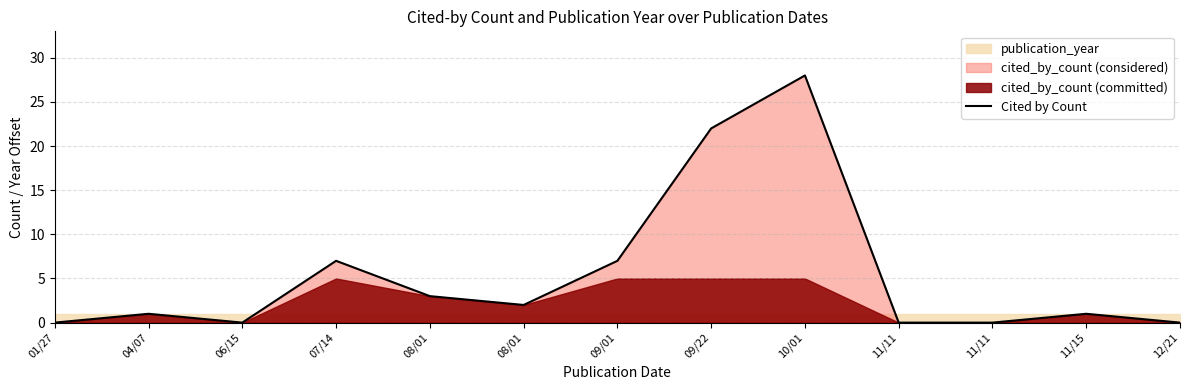

At which category does the data reach its first local valley?

06/15